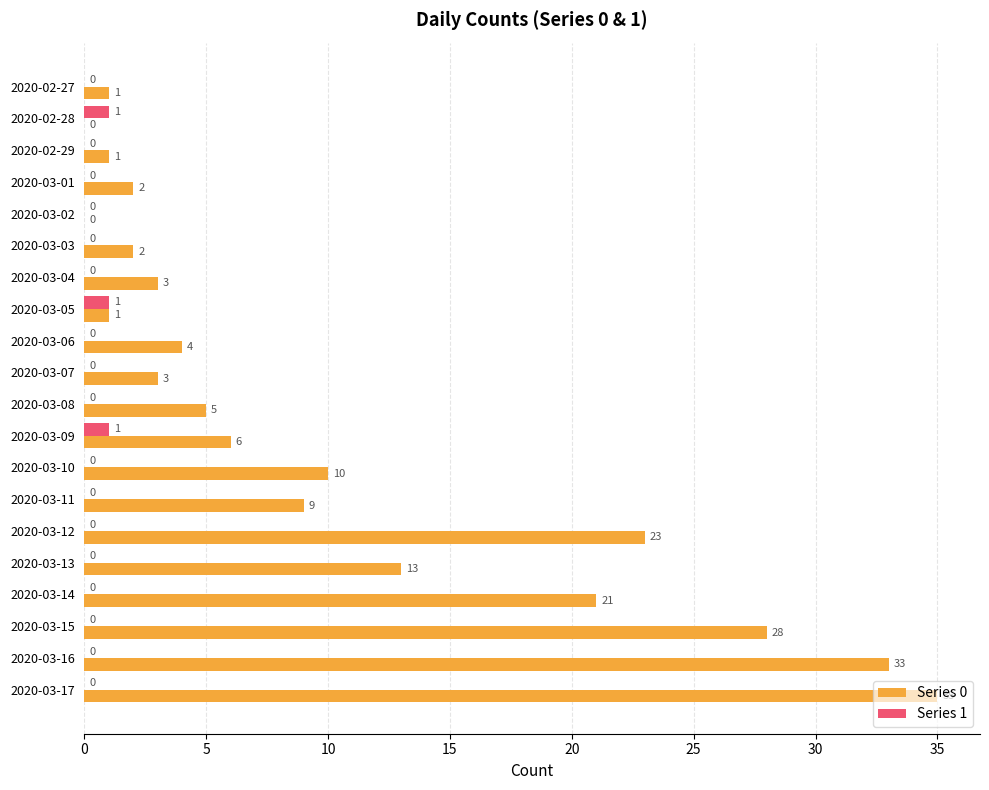

Which category has the highest value in the Series 0 series?

2020-03-17